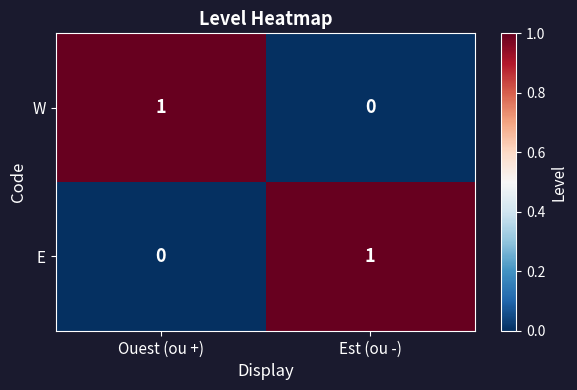

How many data points in W are less than 1?

1